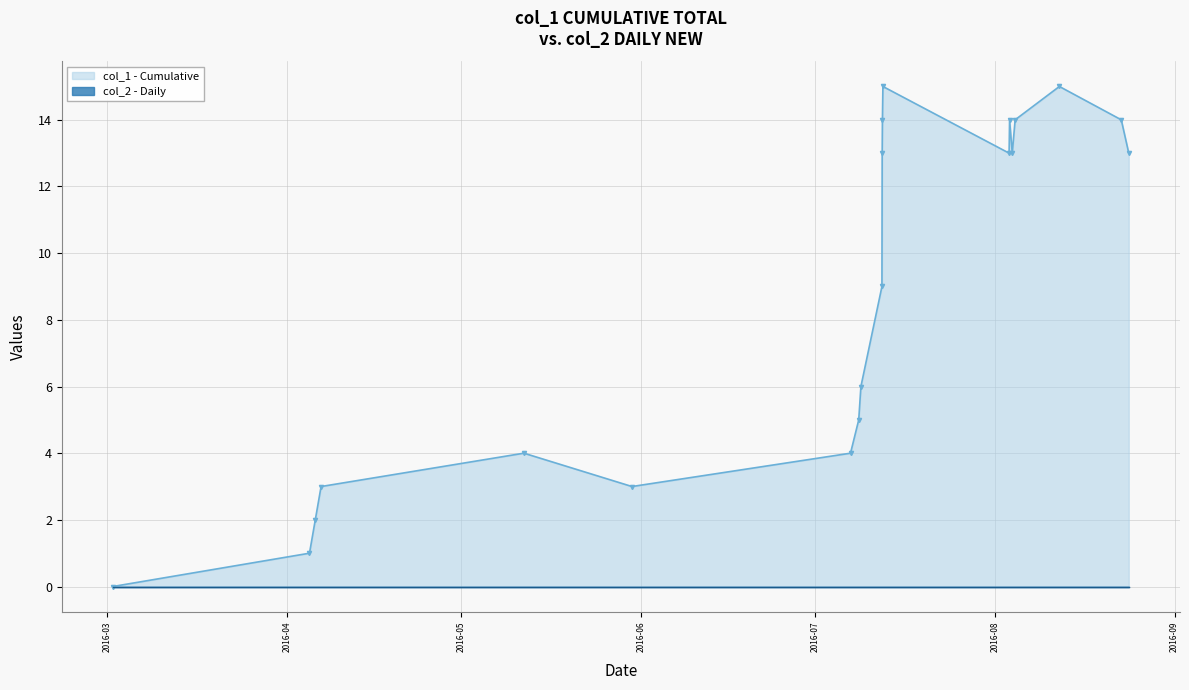

How many values are below 13?

10